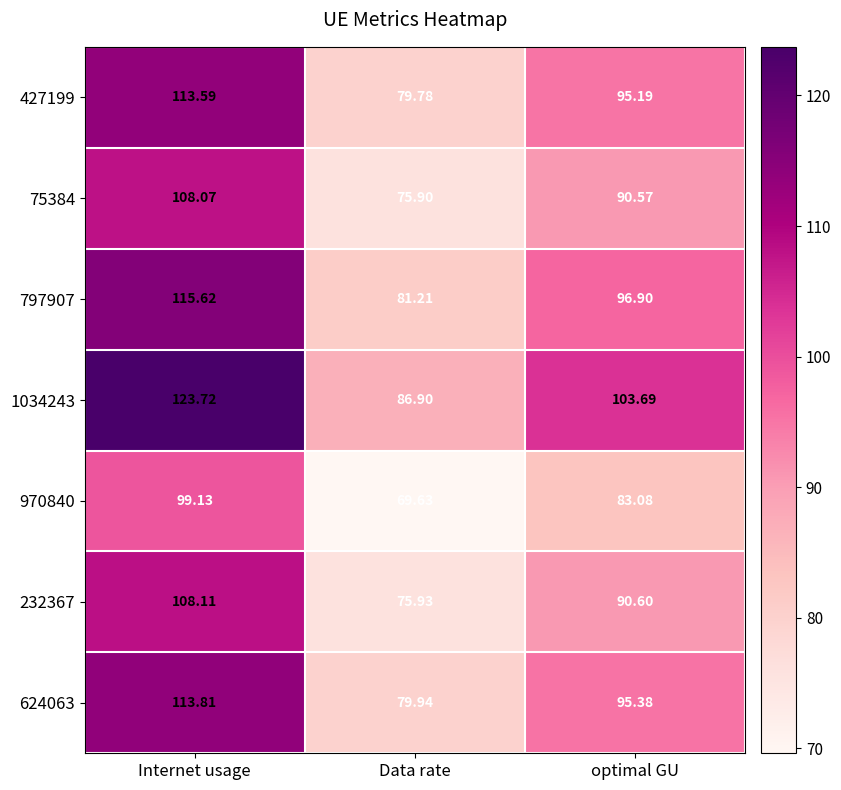

What is the total value across all series at optimal GU?

655.4